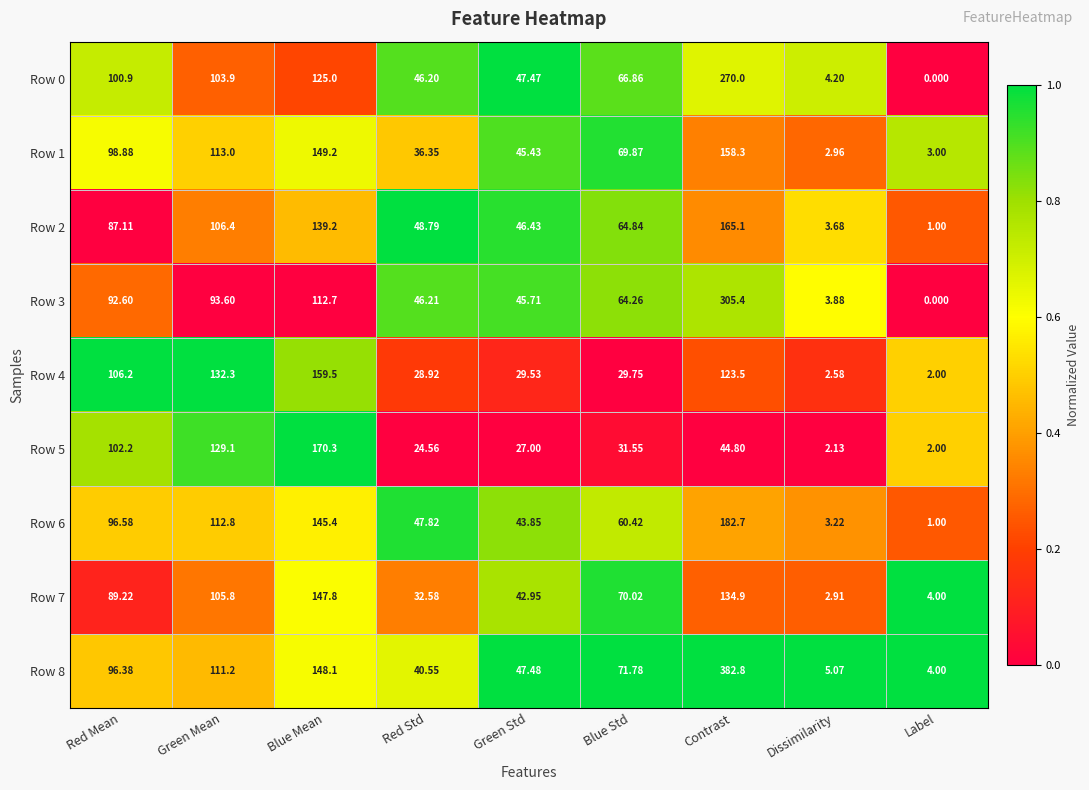

List the labels in order of Row 4 value, smallest first.

Label, Dissimilarity, Red Std, Green Std, Blue Std, Red Mean, Contrast, Green Mean, Blue Mean